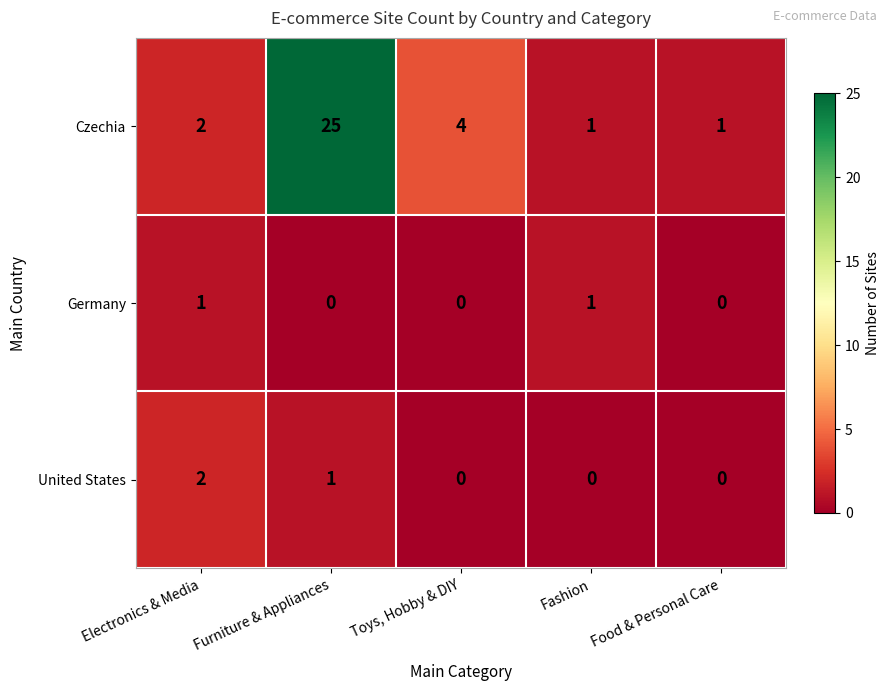

Where is Czechia nearest to the value 13?

Toys, Hobby & DIY